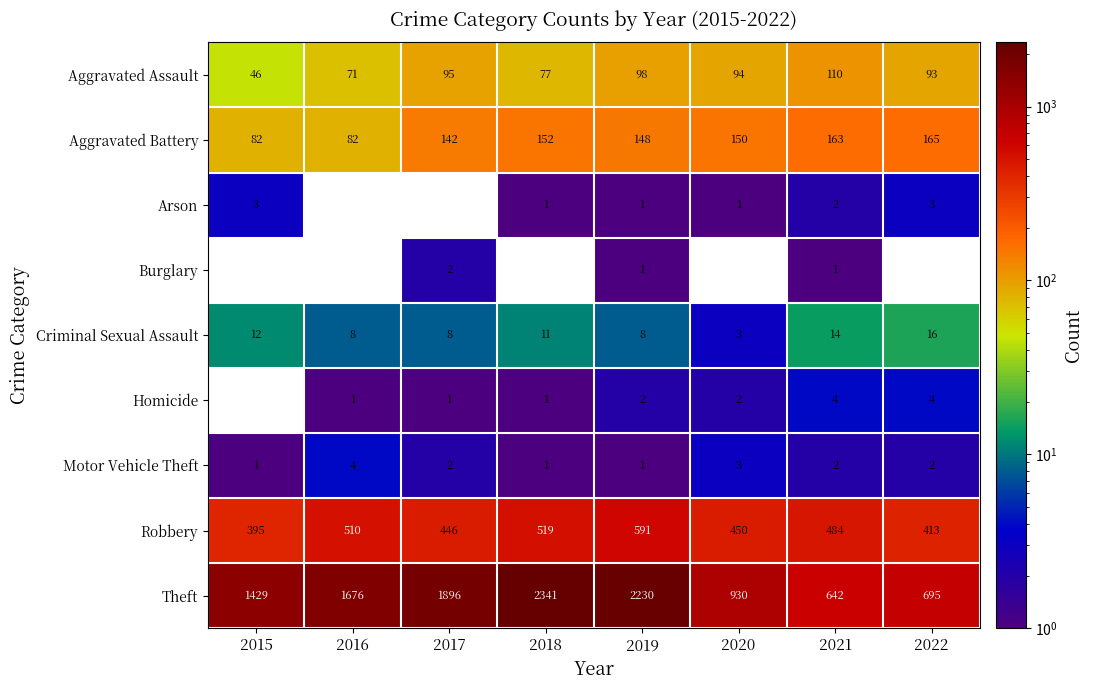

The value of Criminal Sexual Assault at 2017 is 8. True or false?

True